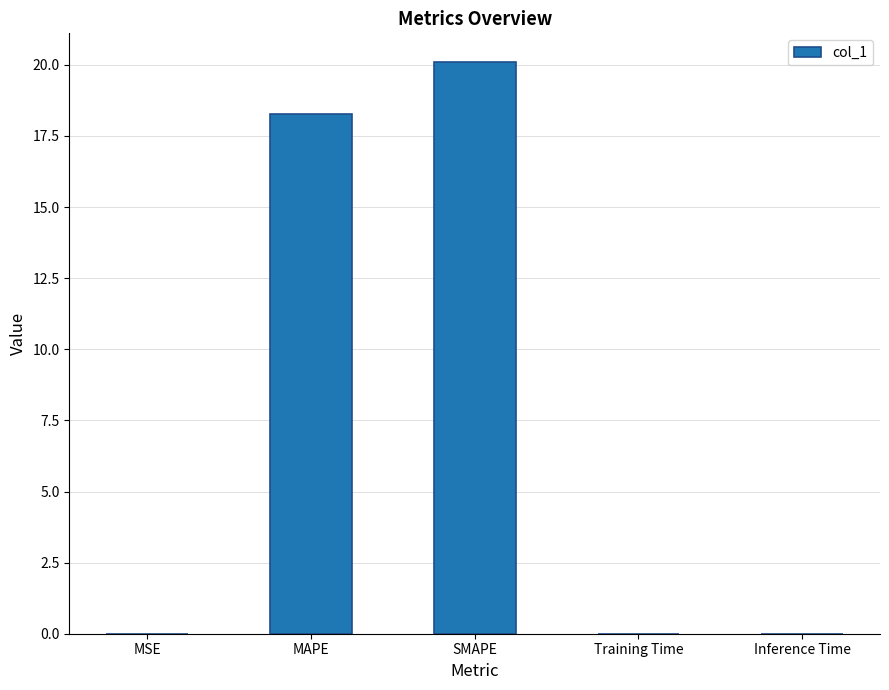

At which label is the value closest to 10?

MAPE